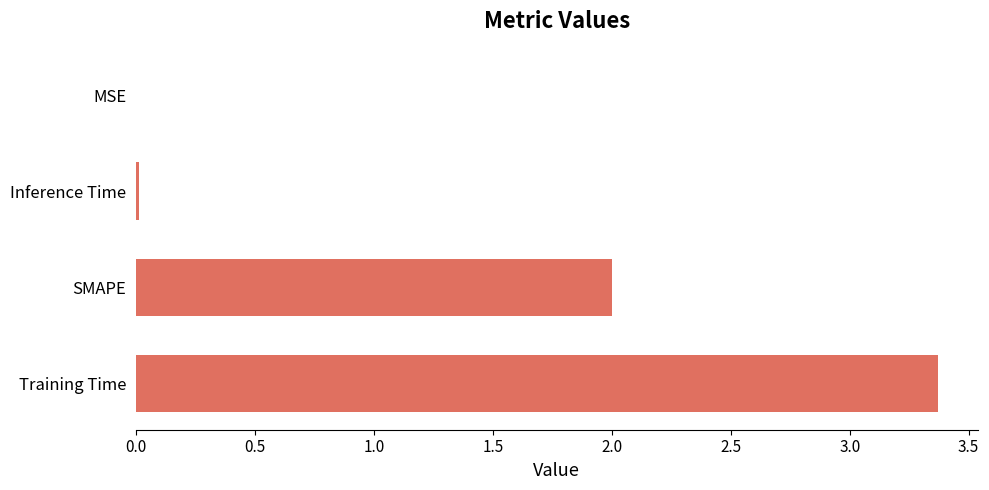

What is the sum of all values?

5.4